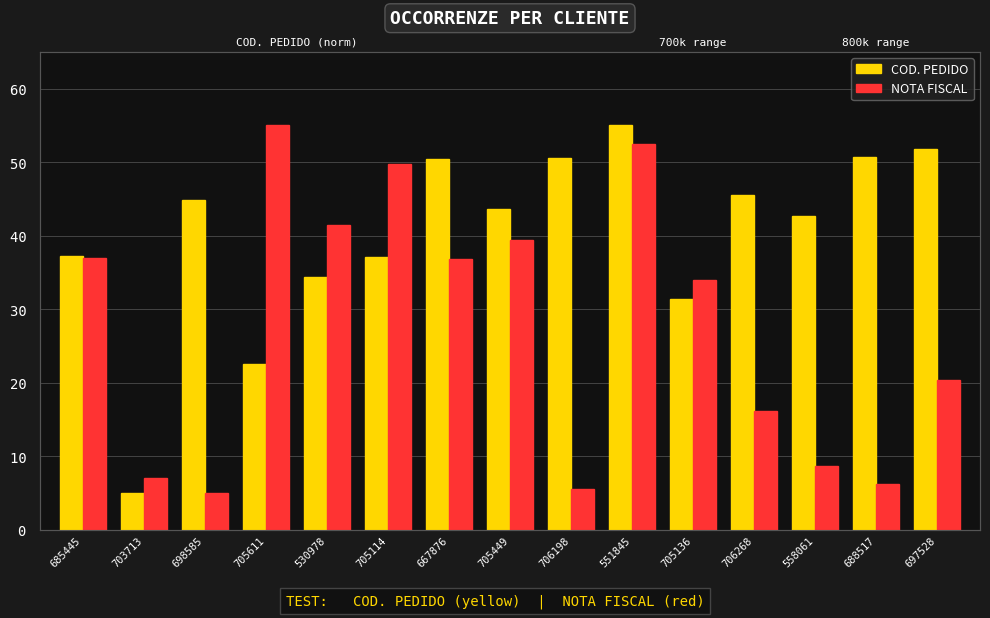

What is the difference between the maximum and minimum values in the NOTA FISCAL series?

50.0